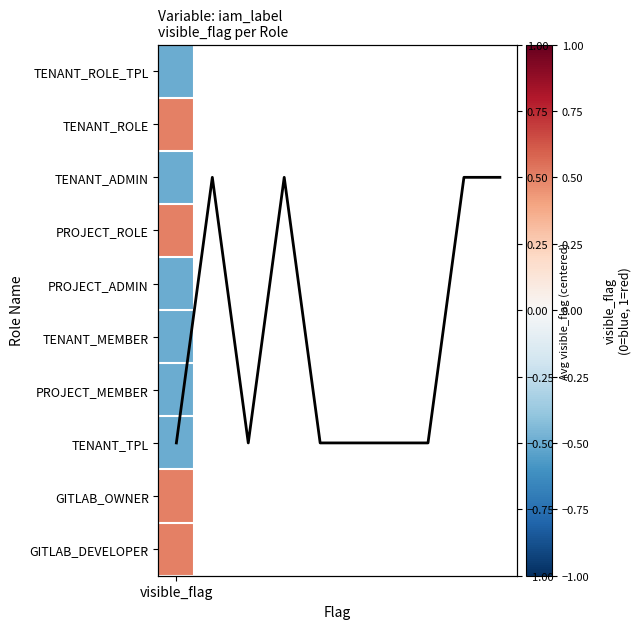

What is the minimum value shown in the chart?

-0.5